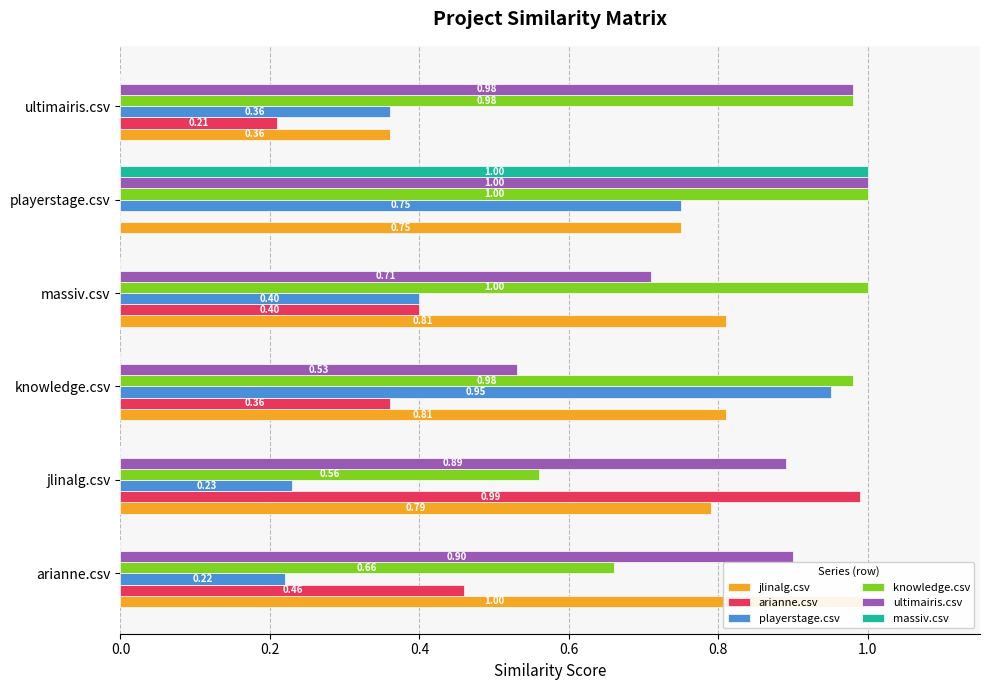

Rank the series by their maximum value, from highest to lowest.

jlinalg.csv, knowledge.csv, ultimairis.csv, massiv.csv, arianne.csv, playerstage.csv